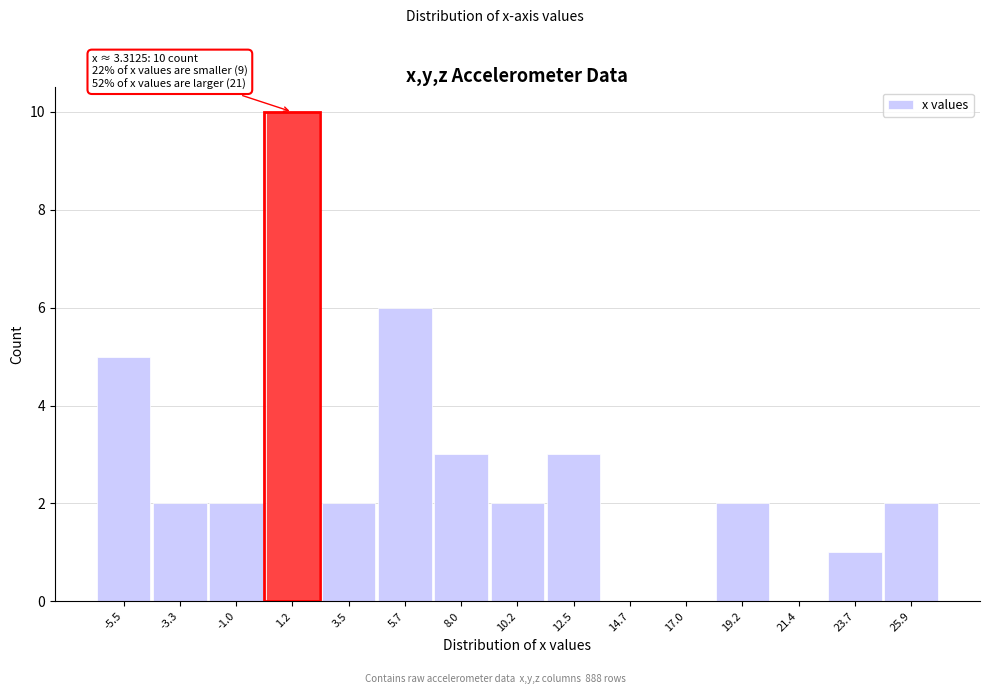

Reading left to right, list all the values displayed in this chart.

-5.5=5	-3.3=2	-1.0=2	1.2=10	3.5=2	5.7=6	8.0=3	10.2=2	12.5=3	14.7=0	17.0=0	19.2=2	21.4=0	23.7=1	25.9=2